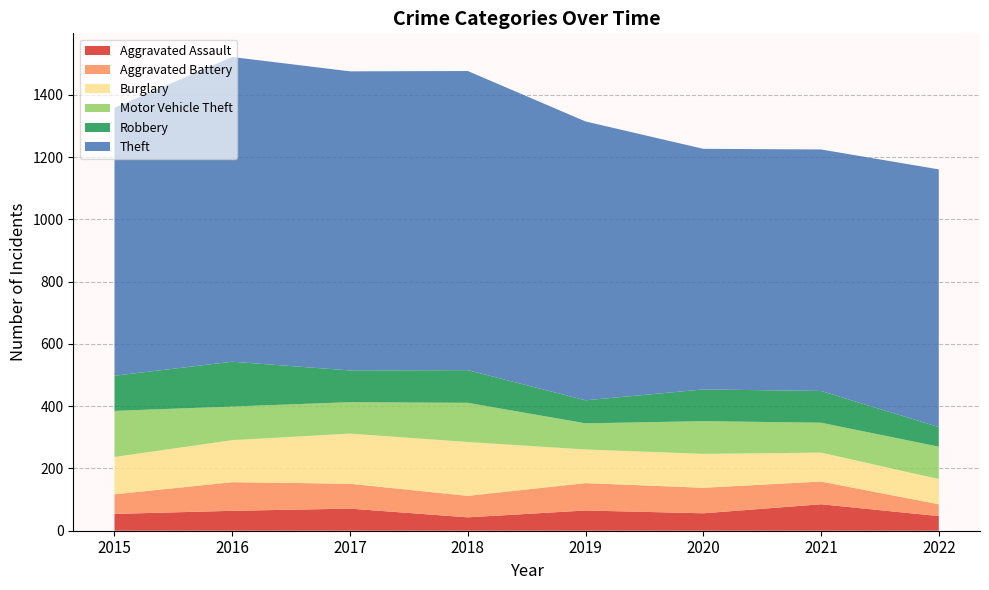

Reading right to left, transcribe all the data shown in this chart.

Aggravated Assault: 47	85	56	65	43	71	64	54
Aggravated Battery: 38	73	82	88	69	80	92	63
Burglary: 81	93	109	108	173	161	135	120
Motor Vehicle Theft: 104	96	105	84	126	101	108	148
Robbery: 63	102	102	74	105	102	144	113
Theft: 828	776	773	896	961	961	979	861